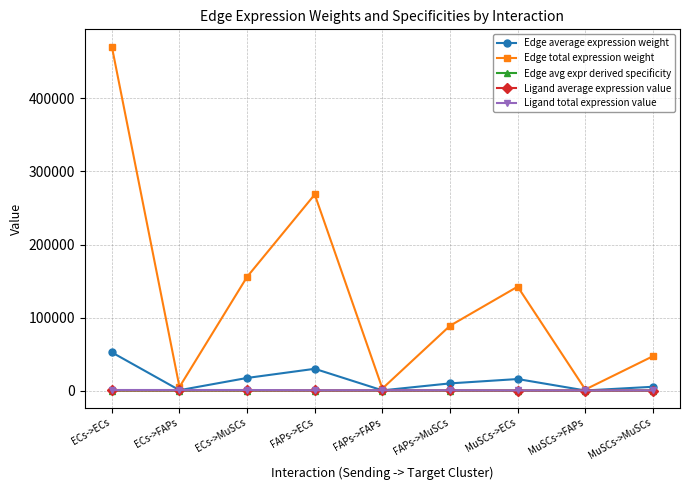

Which label corresponds to the largest value in the chart?

ECs->ECs